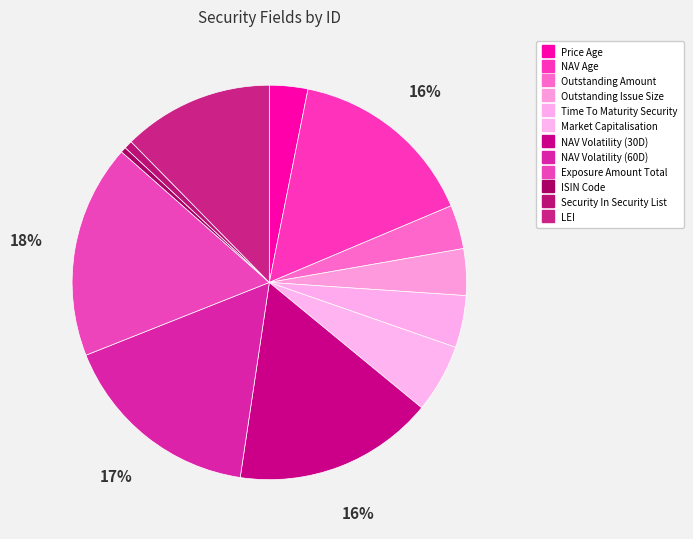

Count the number of slices in the pie.

12